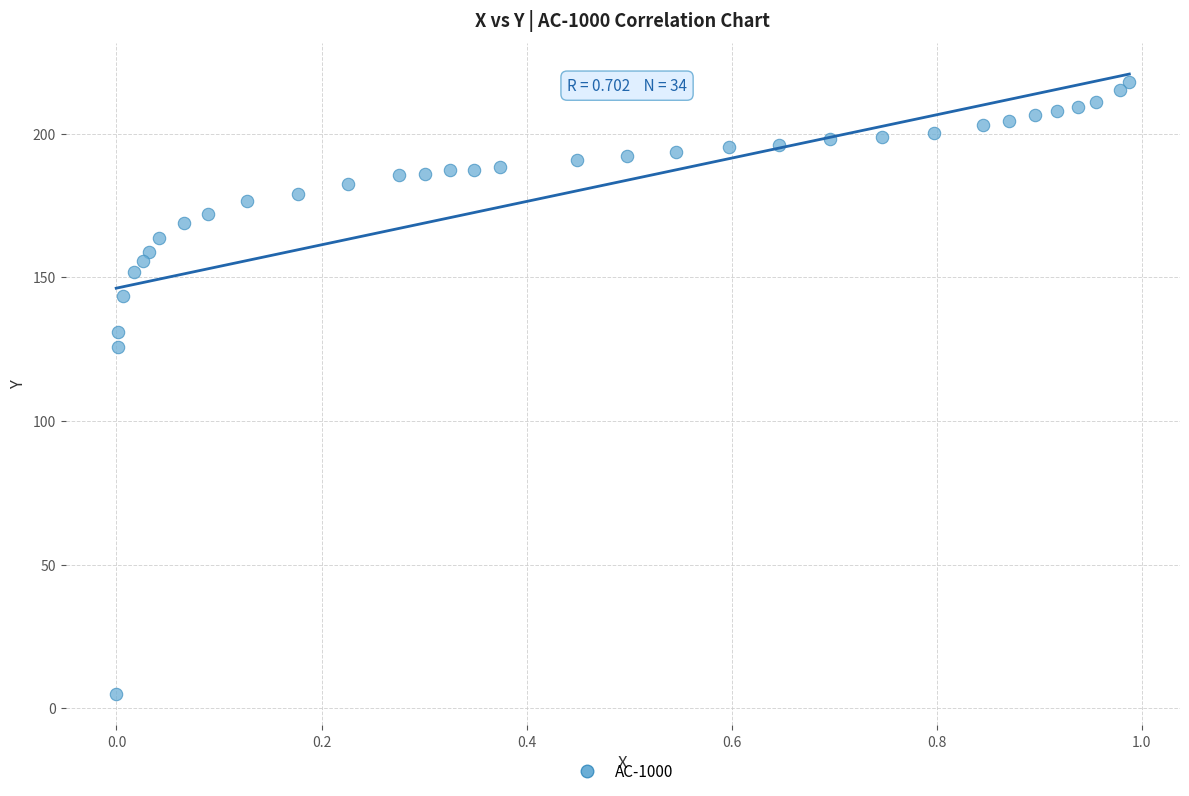

What is the range of Y values (max minus min)?

213.1